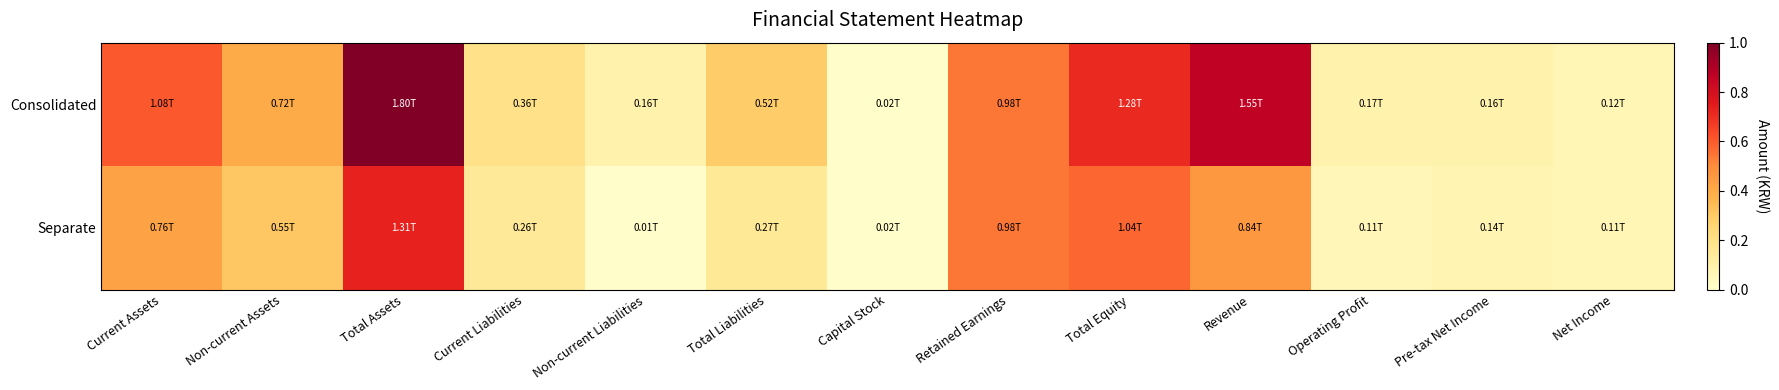

Rank the series by their maximum value, from highest to lowest.

Consolidated, Separate